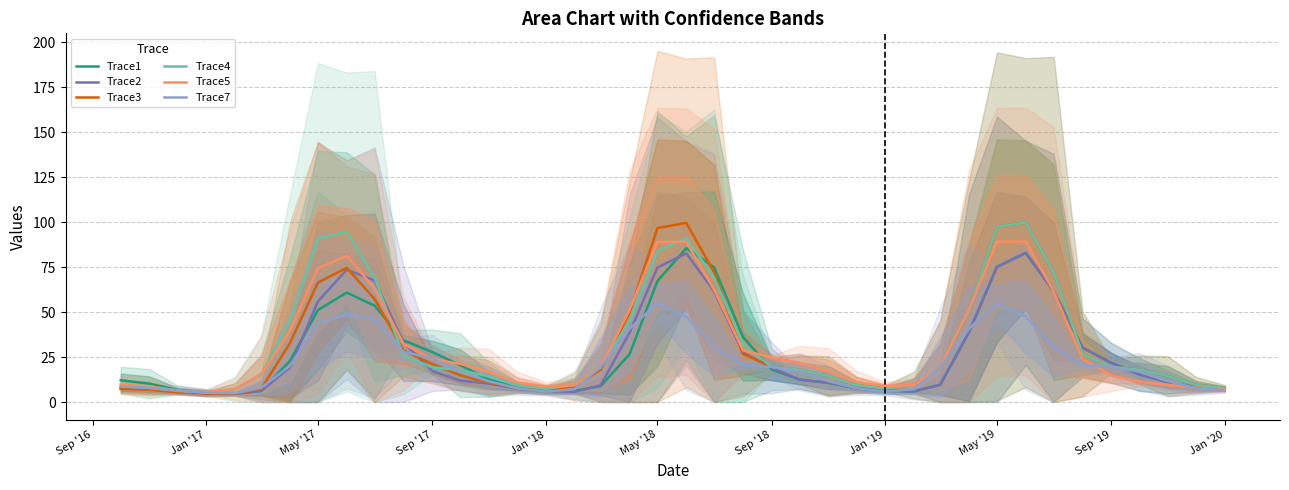

What are all the series names shown in the legend?

Trace1, Trace2, Trace3, Trace4, Trace5, Trace7